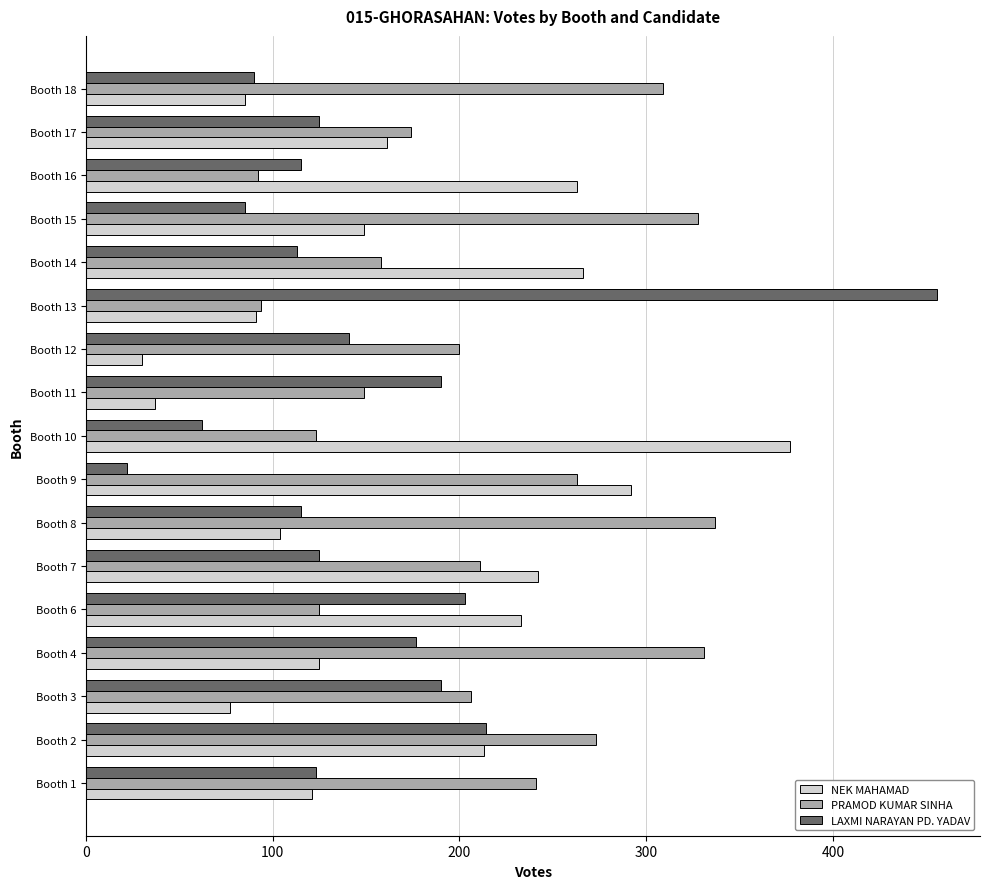

What is the difference between the second highest and minimum values in the PRAMOD KUMAR SINHA series?

239